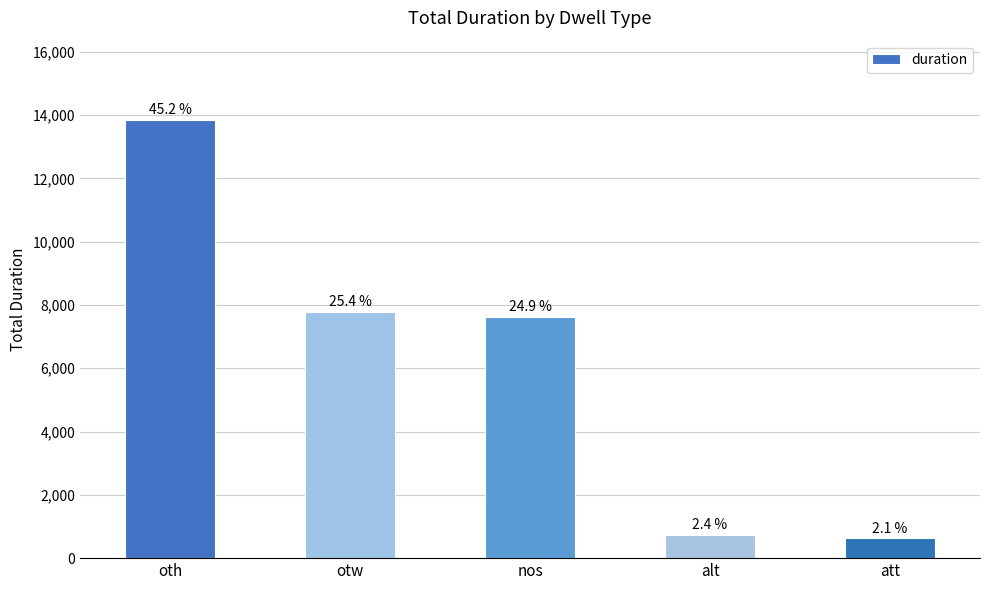

How many bars are there in total?

5